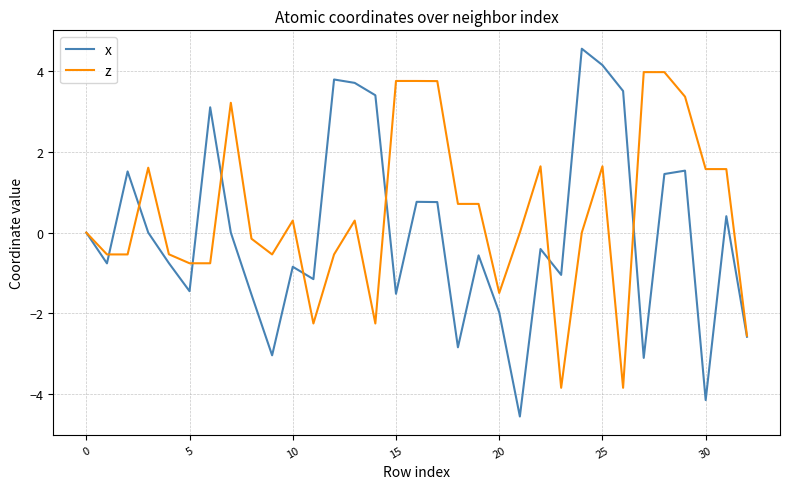

What is the minimum value shown in the chart?

-4.6